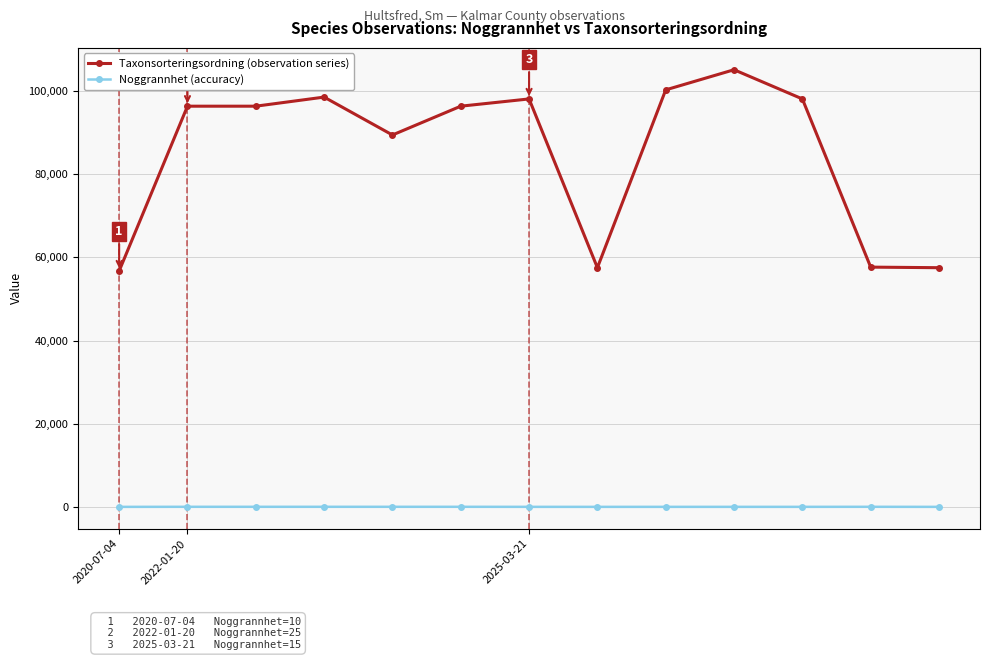

What is the greatest value displayed?

105095